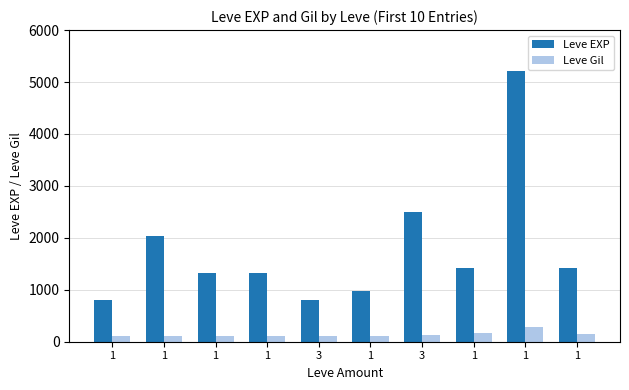

Which series changed the most between 3 and 1?

Leve EXP